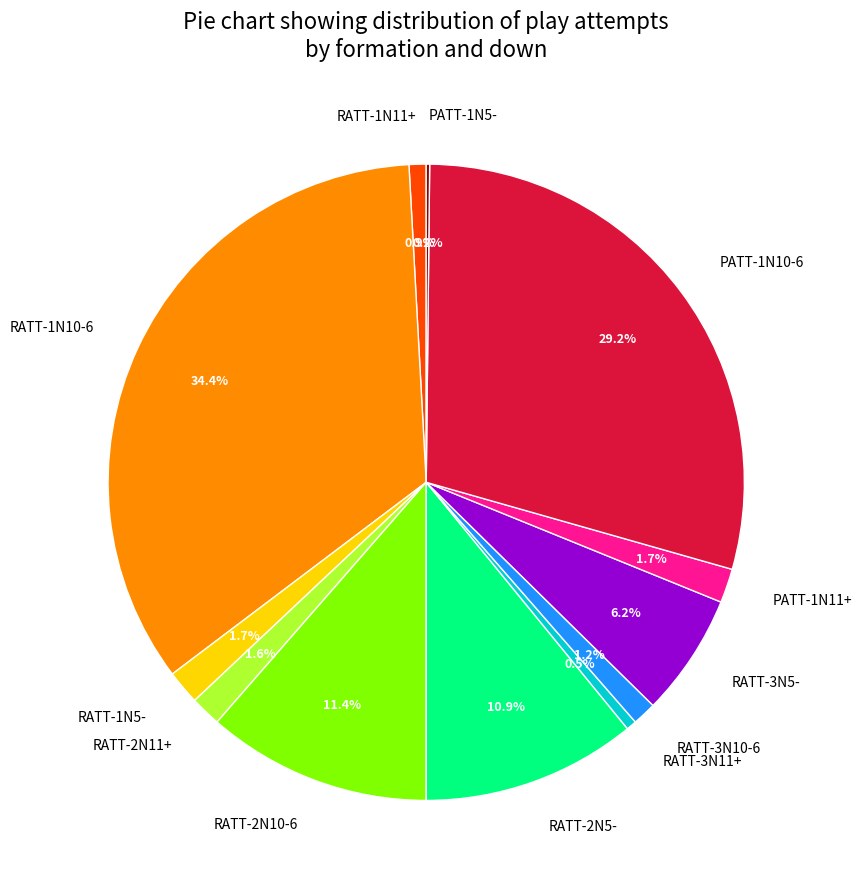

What is the ratio of the value at RATT-1N5- to the value at PATT-1N11+?

1.0